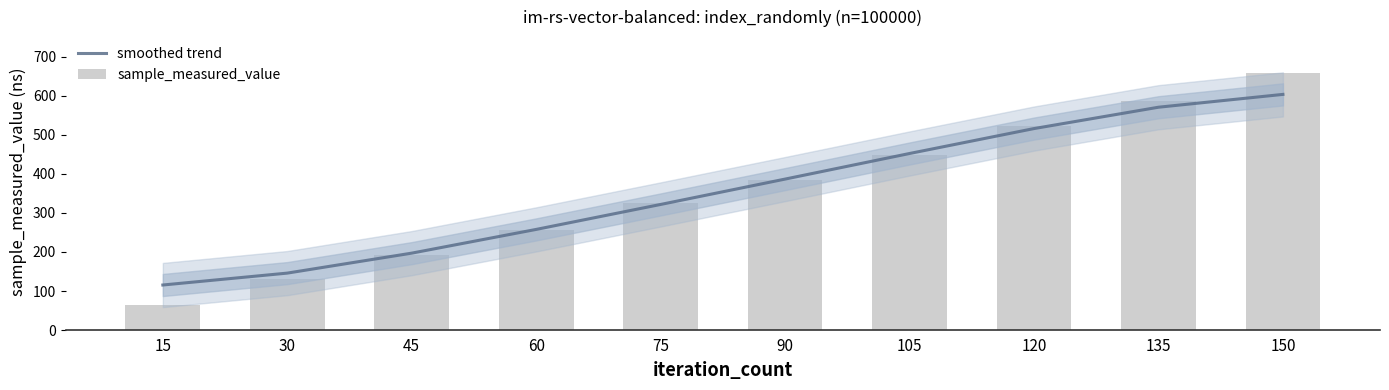

At how many categories does at least one series exceed 176?

8